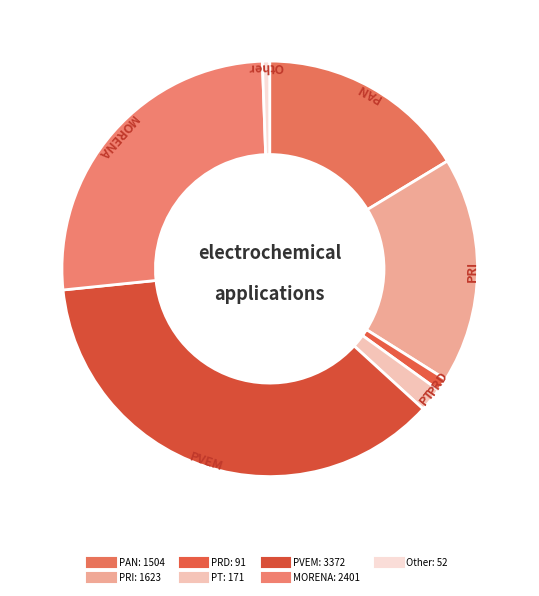

Does any single category account for the majority?

No